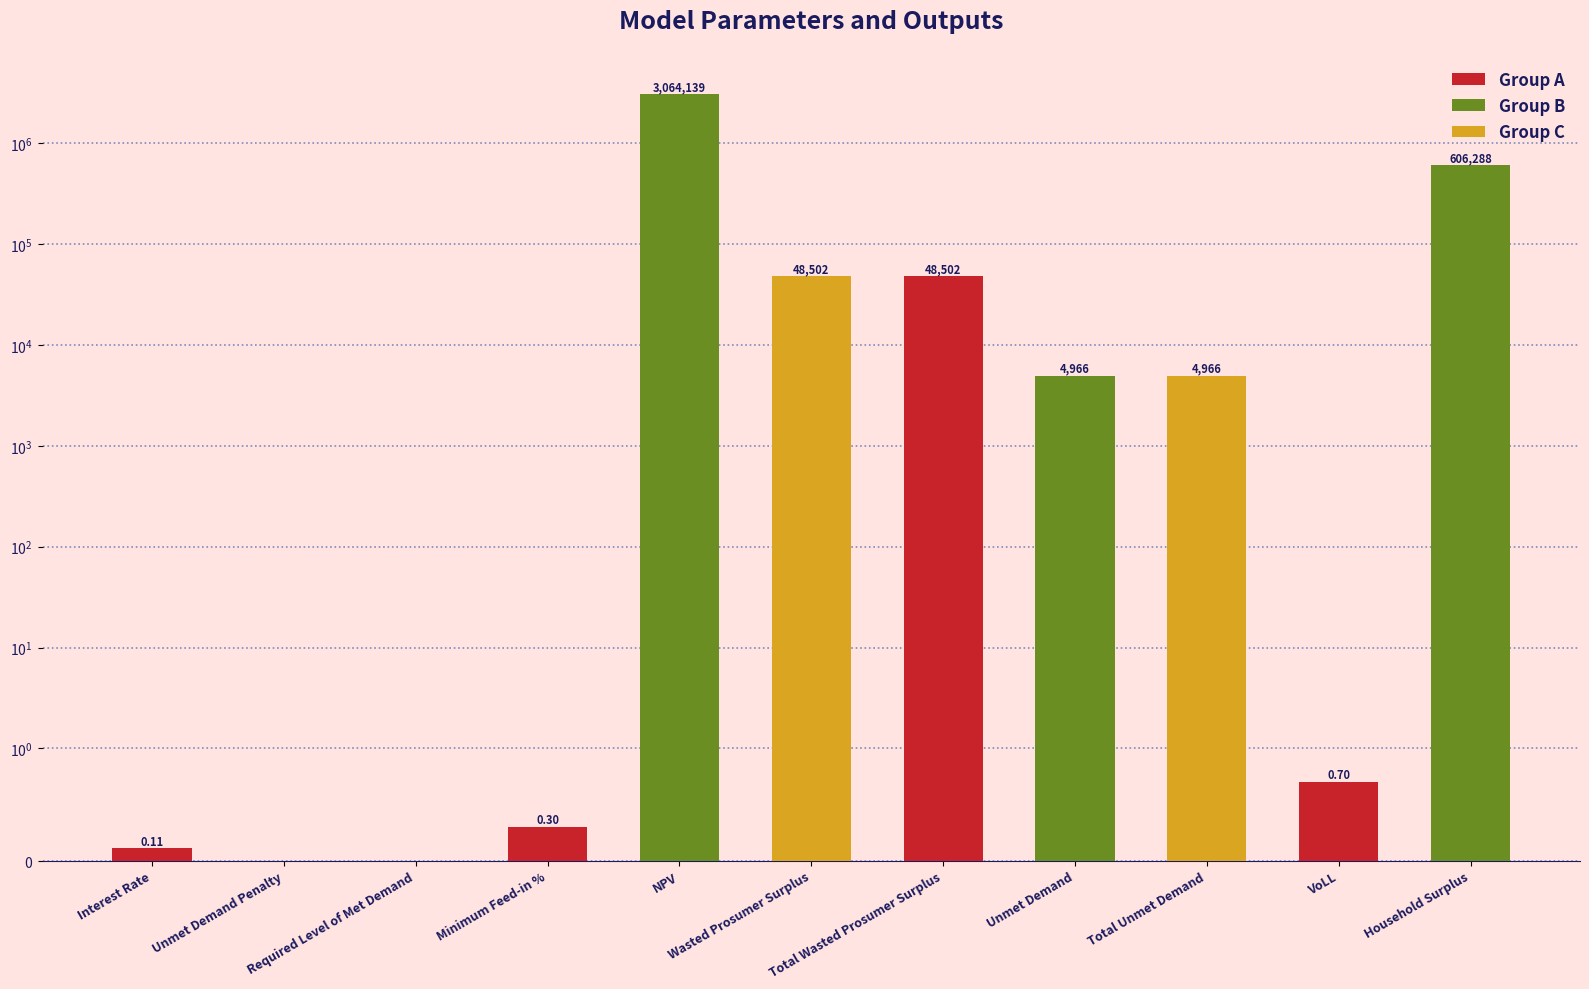

The value at Unmet Demand Penalty is -1836890.2. True or false?

False